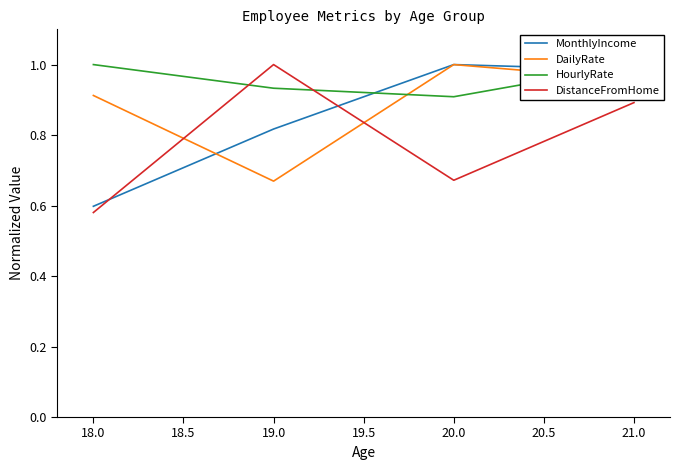

Where is the first local minimum for DistanceFromHome?

20.0